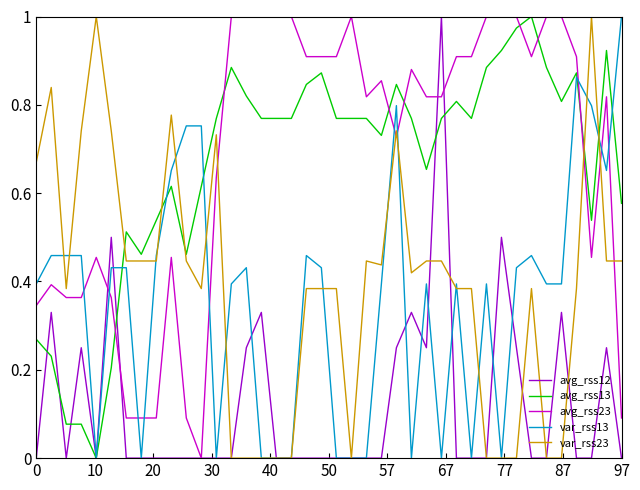

True or false: var_rss13 and avg_rss23 cross at least once.

True